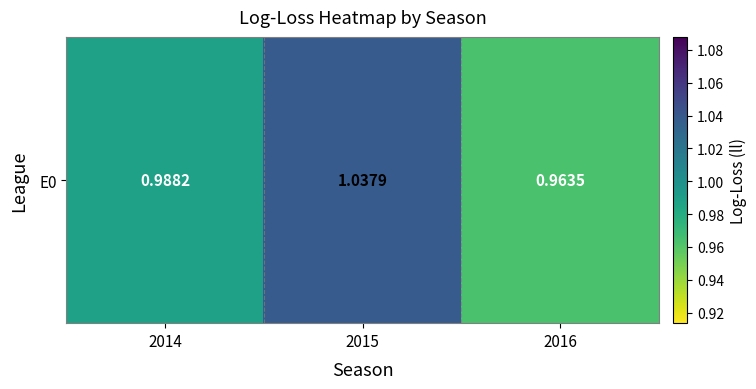

Is it true that the value at 2014 is 1.6?

False